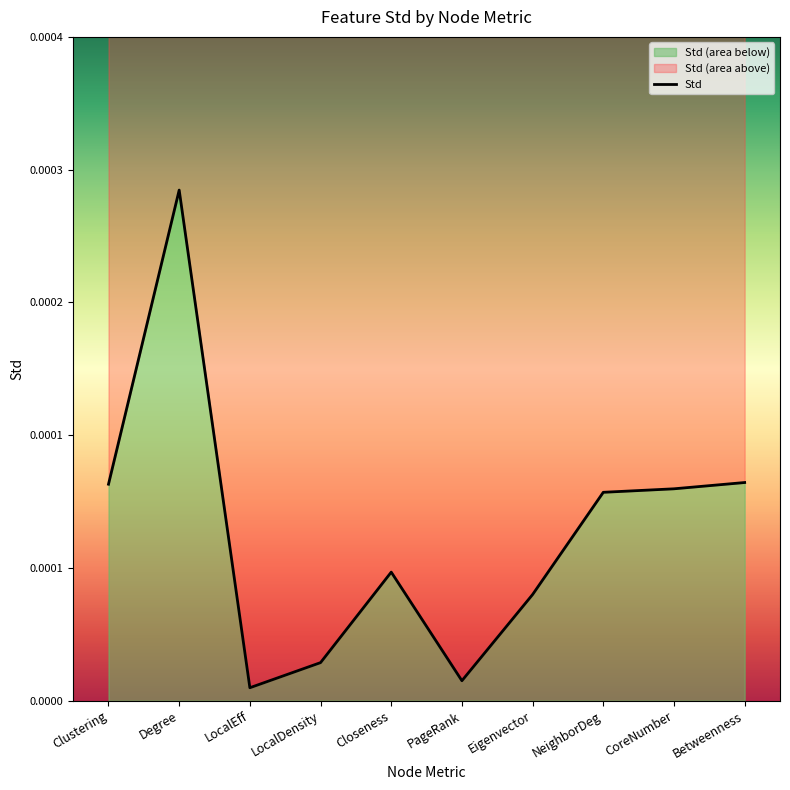

Which label corresponds to the smallest value in the chart?

LocalEff